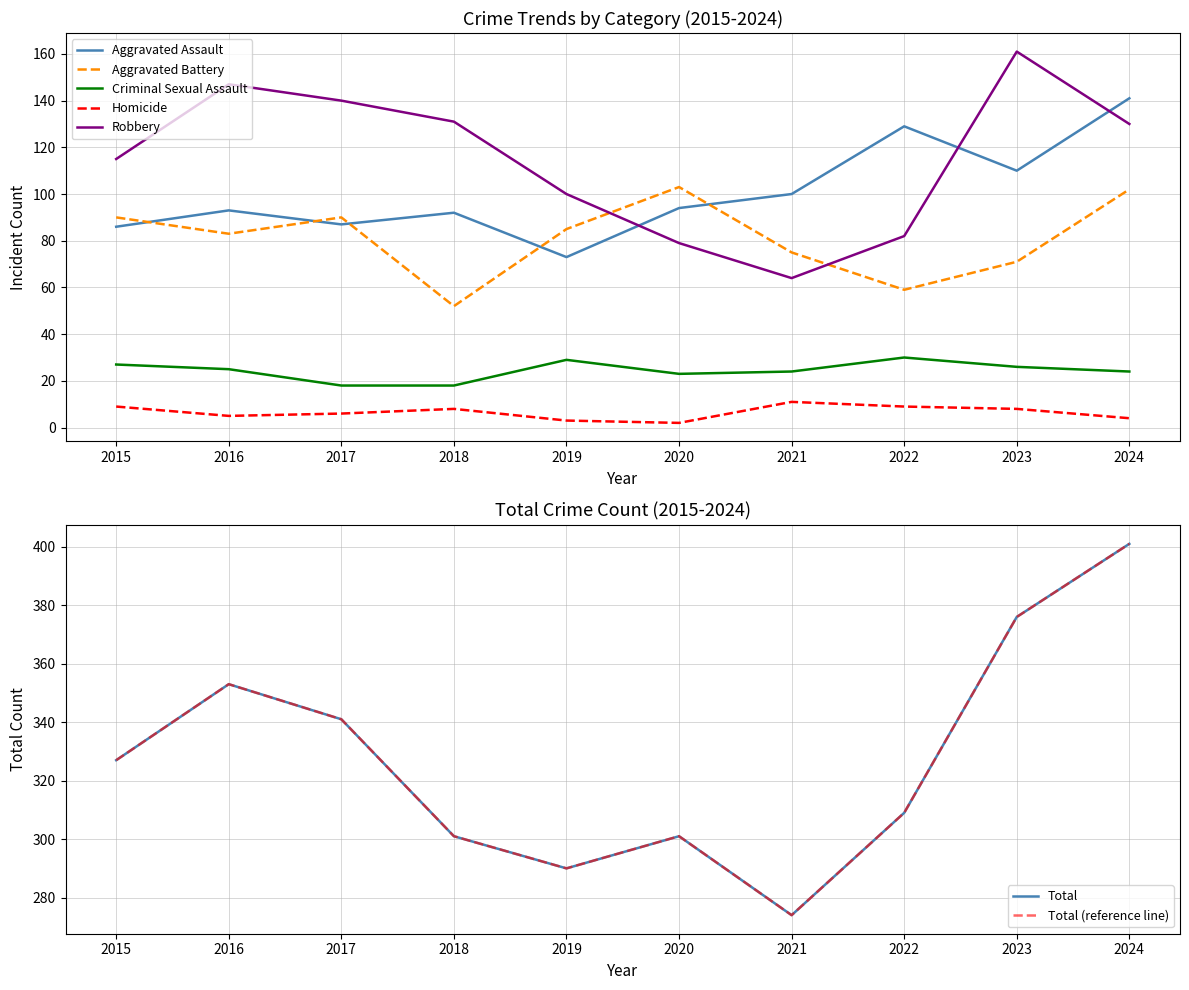

What is the value of the Criminal Sexual Assault point at the 3rd from the left?

18